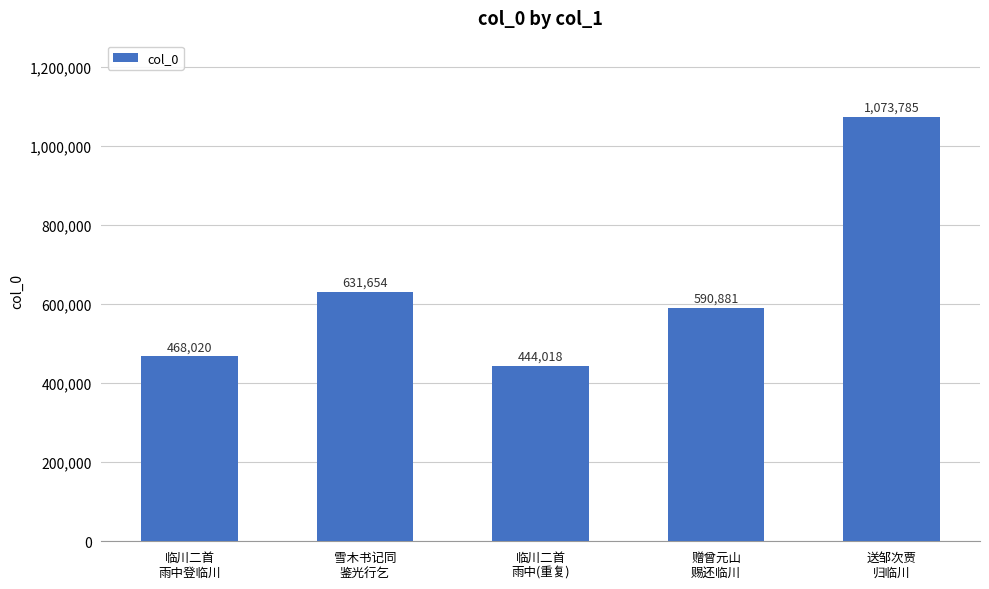

The value at 送邹次贾
归临川 is 1073785. True or false?

True